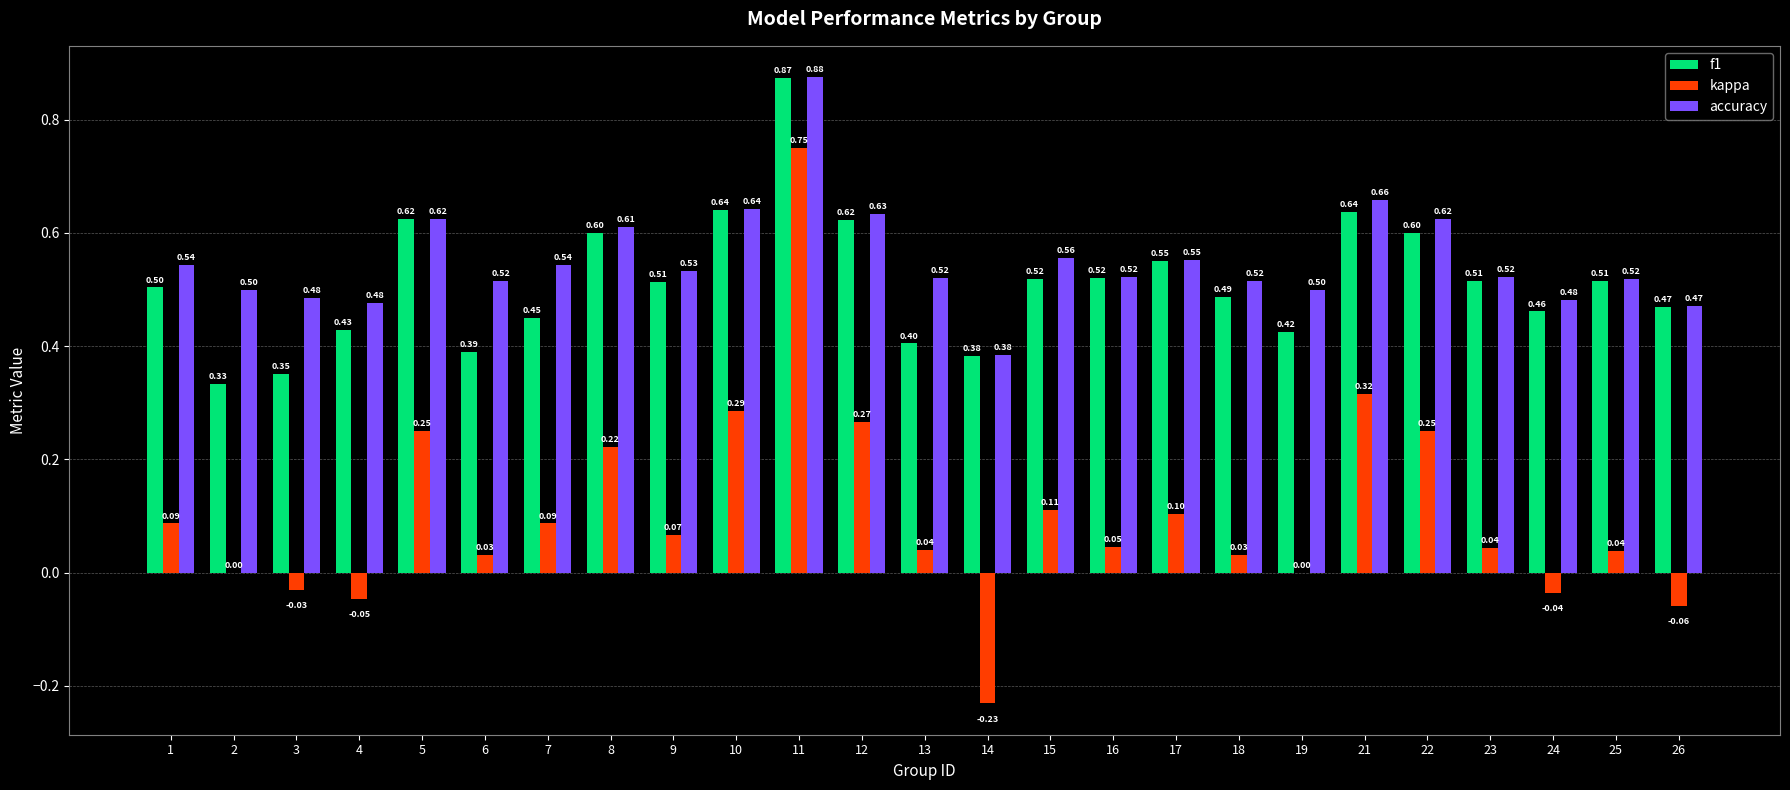

At which label does kappa first exceed 0?

1